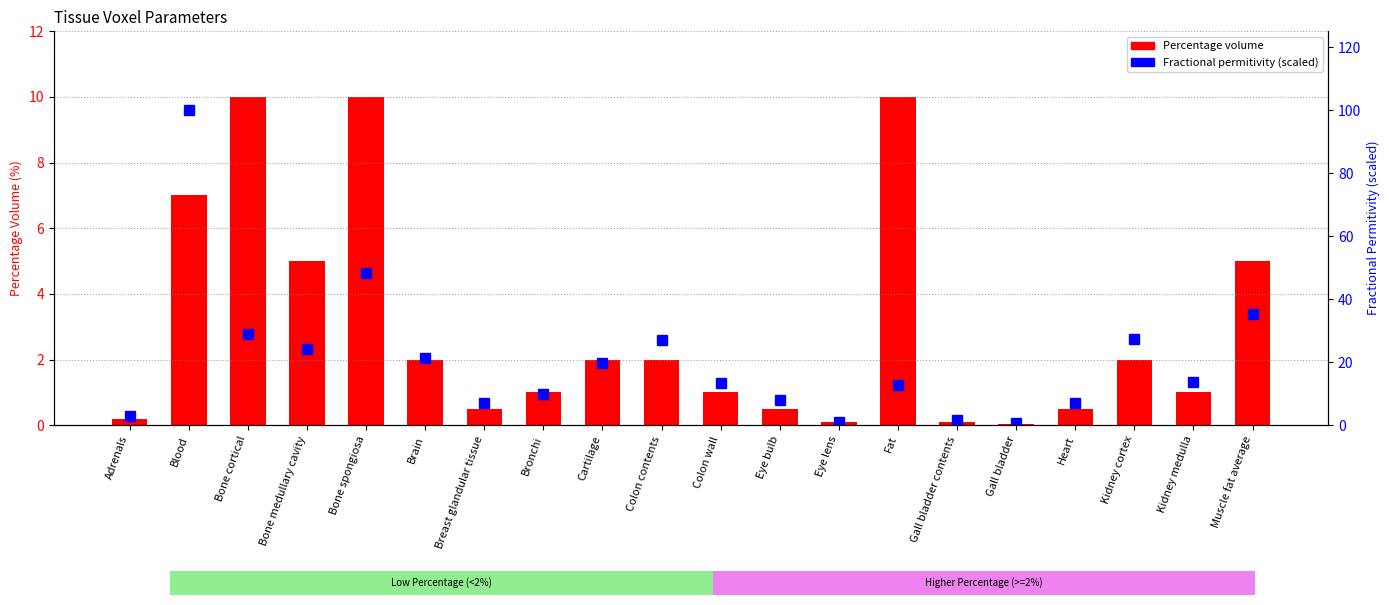

Which series has the largest total across all categories?

Fractional permitivity (scaled %)